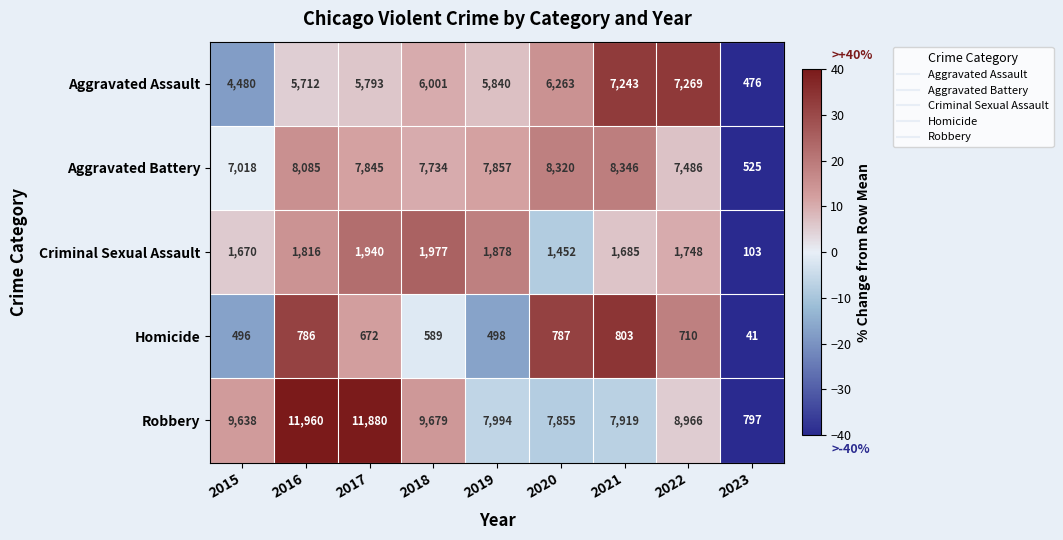

What value does the Criminal Sexual Assault series have at 2020?

1452